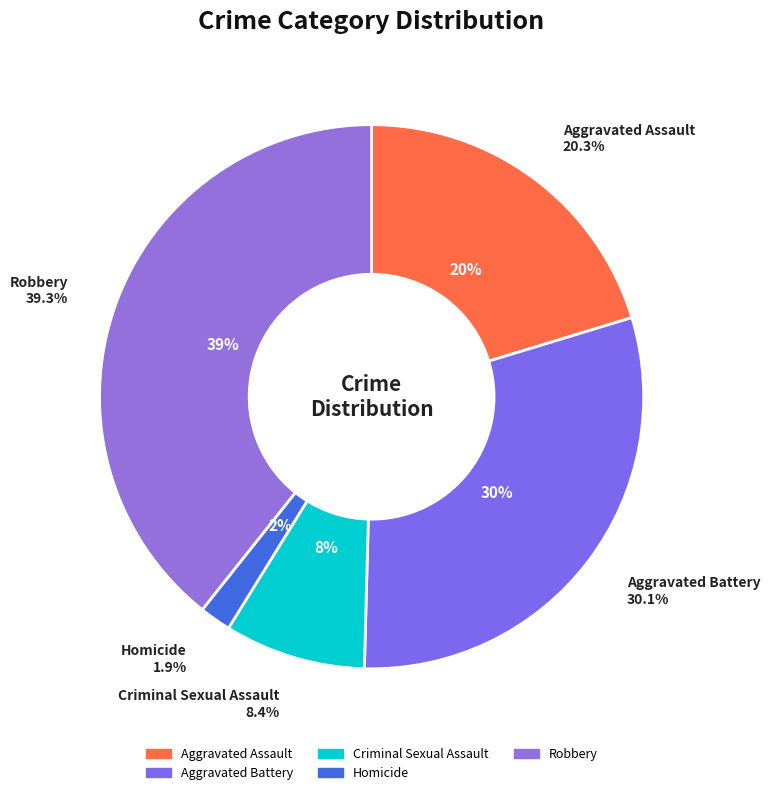

To the nearest percent, what percentage of the pie is Criminal Sexual Assault?

8%